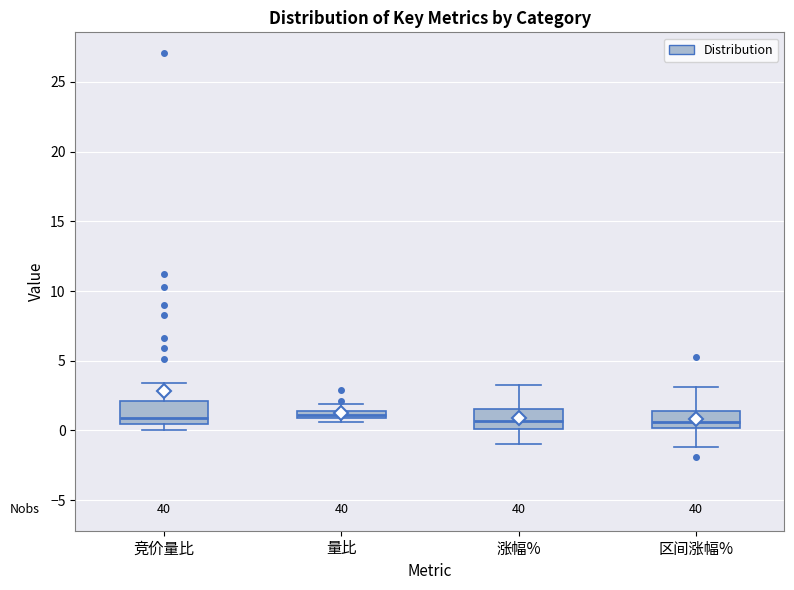

Where is the upper edge of the box for 竞价量比 on the y-axis? The values are not printed on the chart, so give them approximately, as read against the axis.

2.0